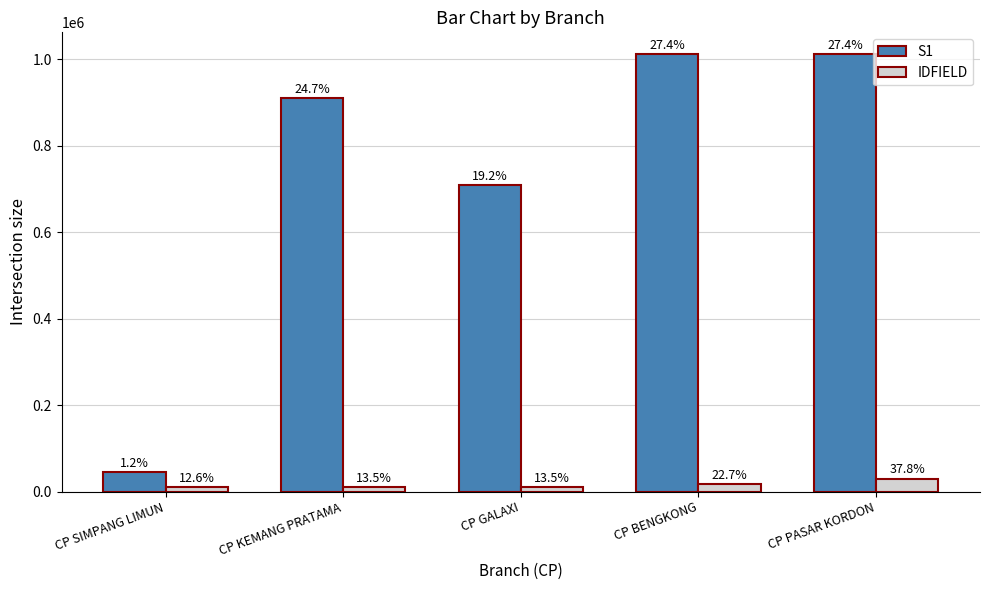

Is it true that S1 equals 44400 at CP SIMPANG LIMUN?

True